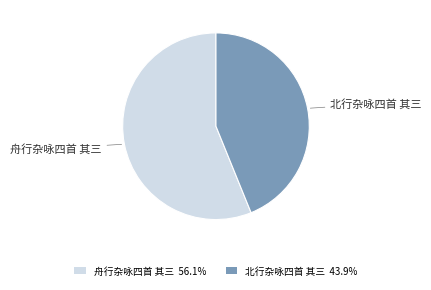

True or false: 舟行杂咏四首 其三 accounts for 56% of the total.

True